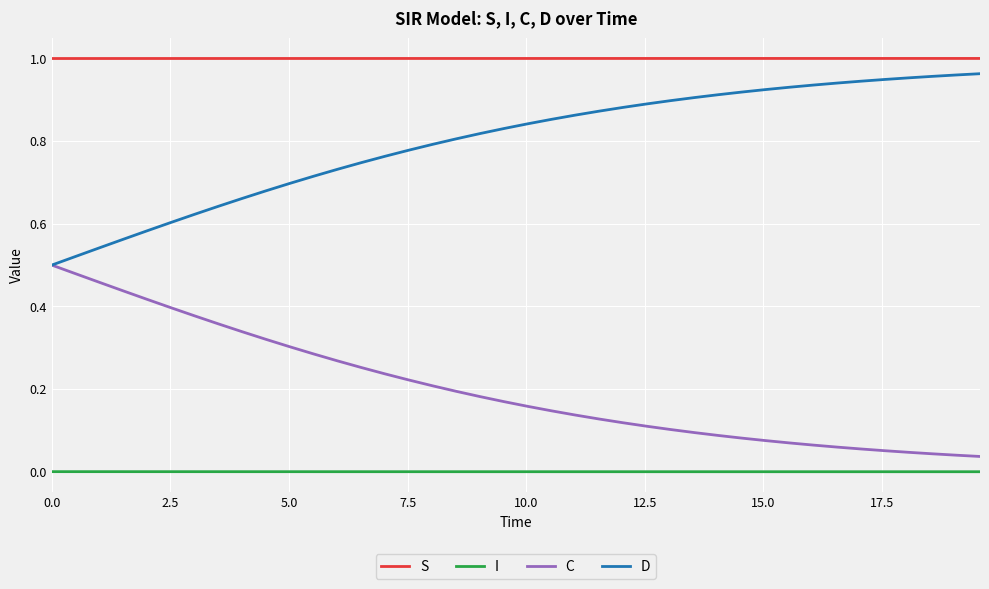

Rank the series by their average value, from highest to lowest.

S, D, C, I